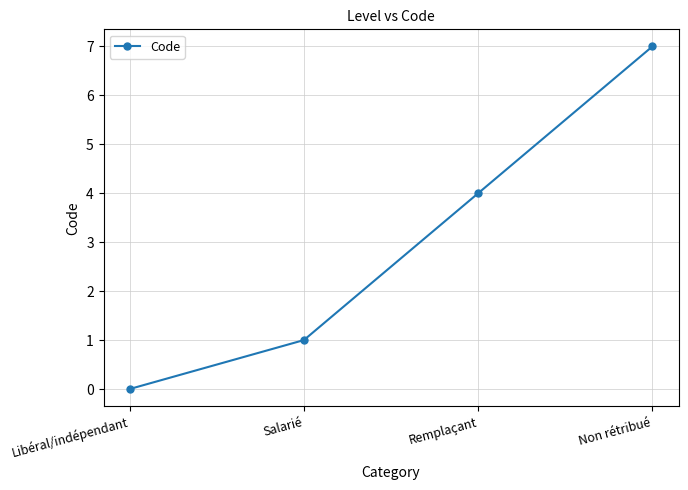

True or false: there are more than 2 points higher than both neighbors.

False